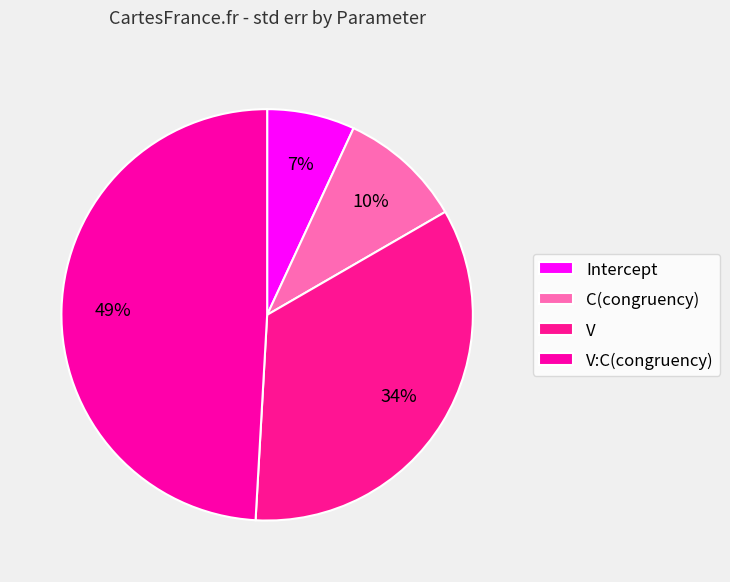

What percentage is the V slice, to the nearest percent?

34%